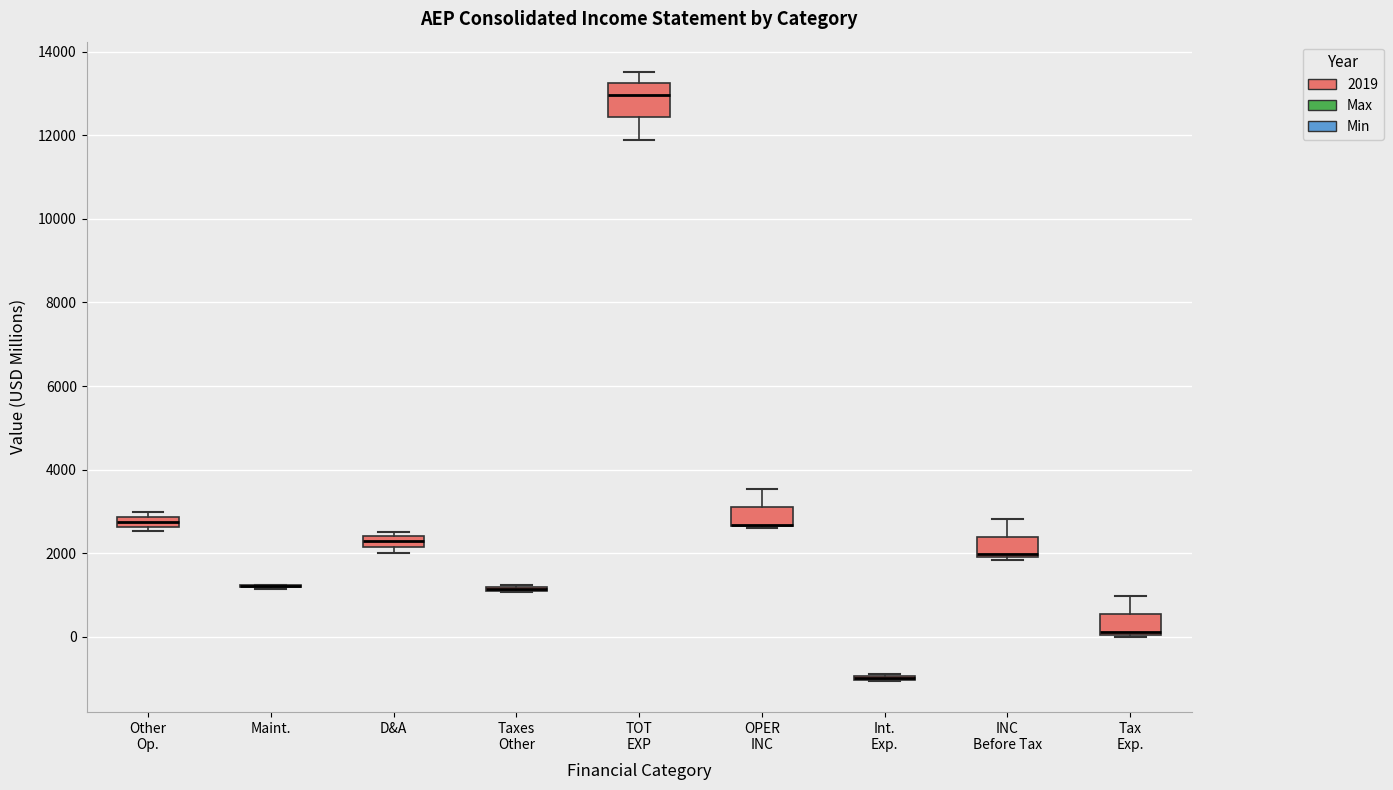

Where is the lower edge of the box for Other Op. on the y-axis? The values are not printed on the chart, so give them approximately, as read against the axis.

2600